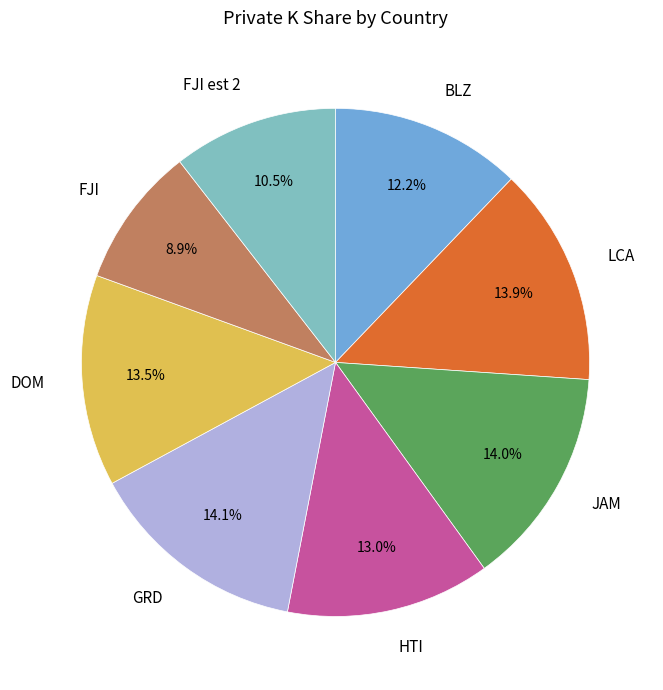

Is there any slice that represents more than half of the pie?

No